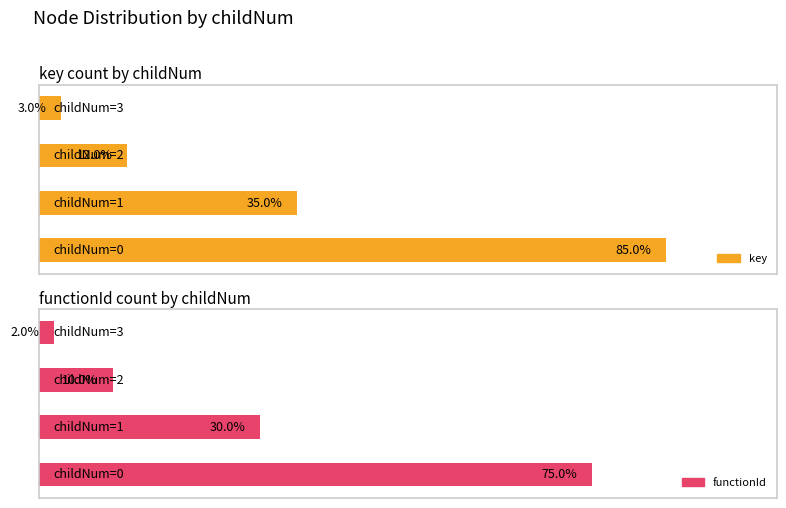

Rank the series by their average value, from lowest to highest.

functionId, key